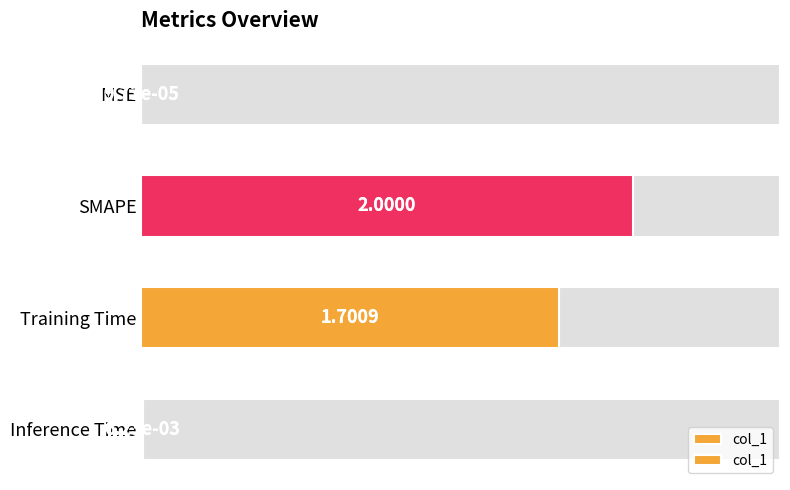

Are the bars grouped side by side (vs. stacked)?

No